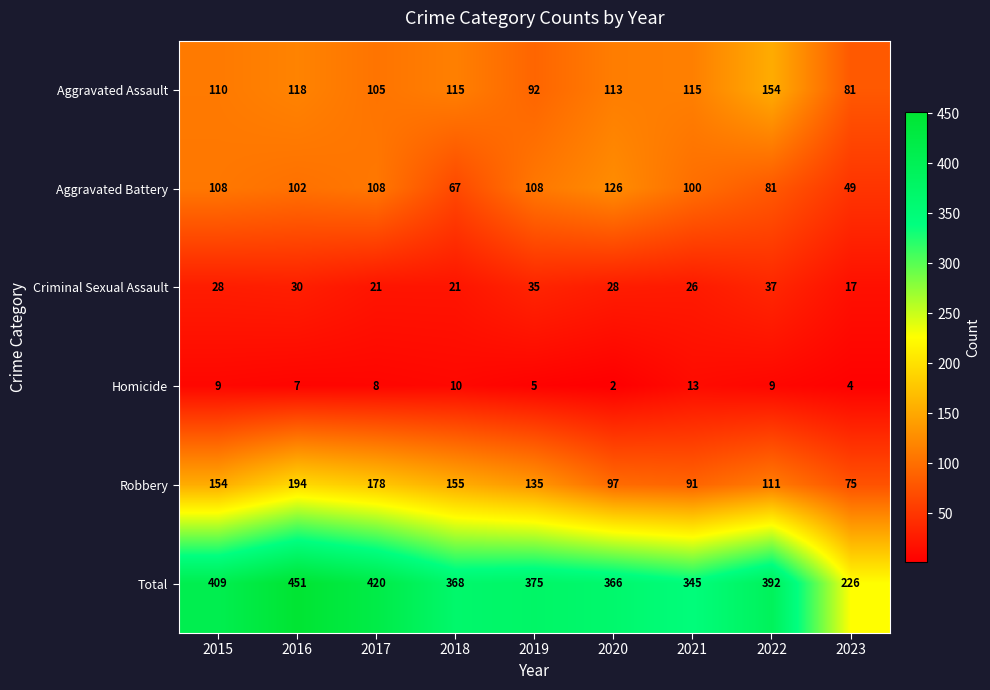

True or false: Total has a value of 597 at 2017.

False